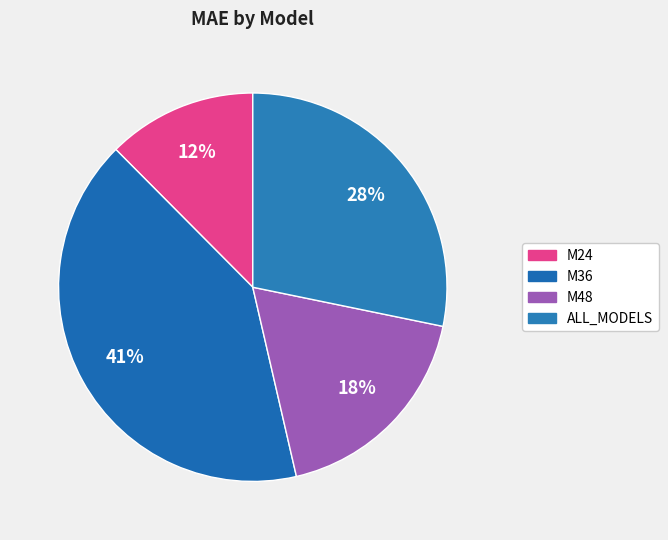

To the nearest percent, what is the average slice percentage?

25%